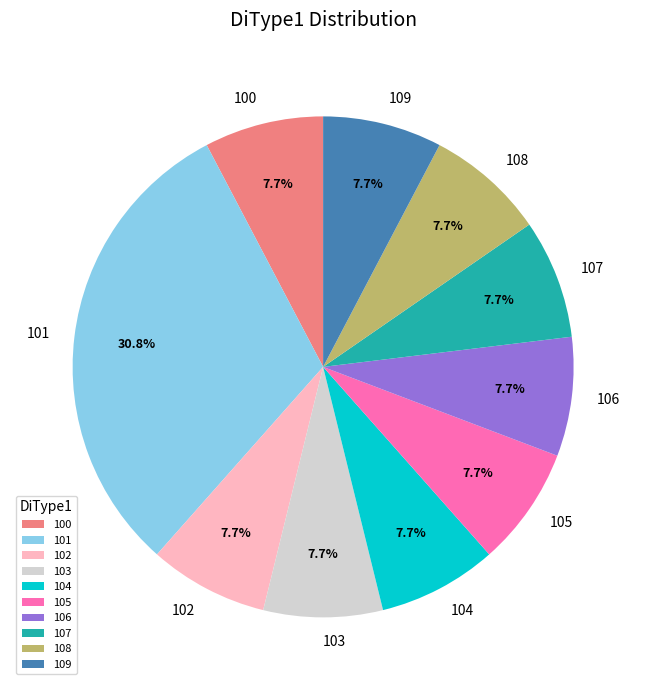

What is the largest slice in the pie chart?

101